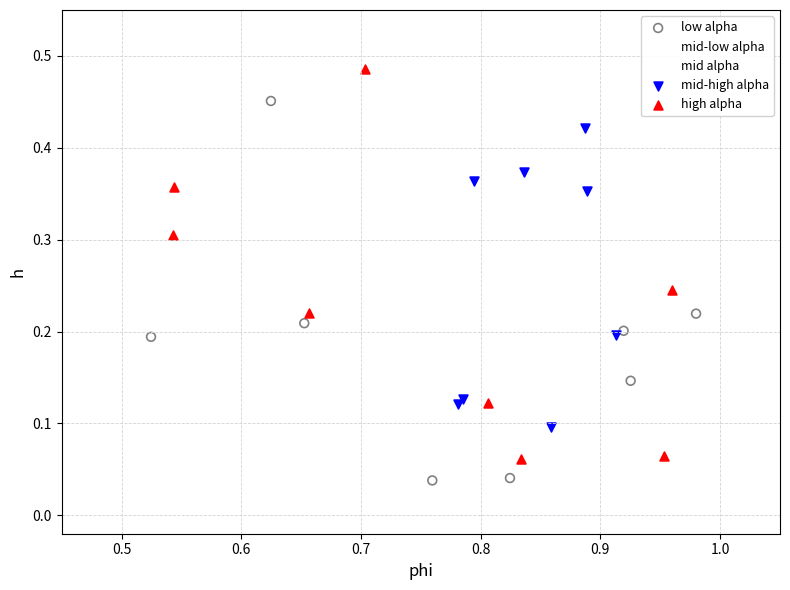

Which series contains the highest Y value?

high alpha